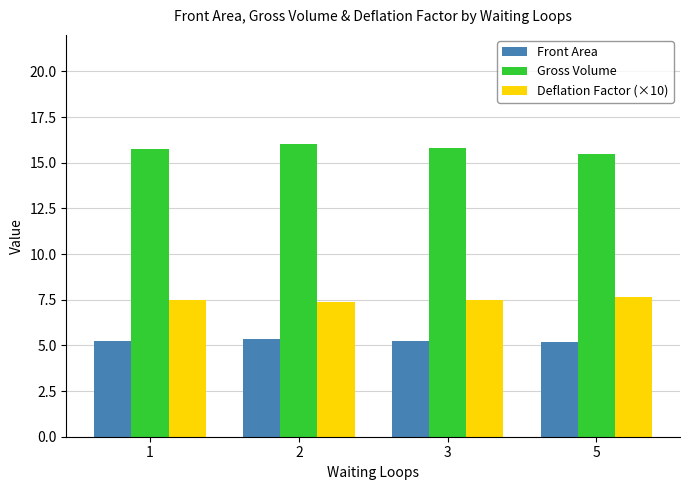

What is the sum of all Gross Volume values?

63.0